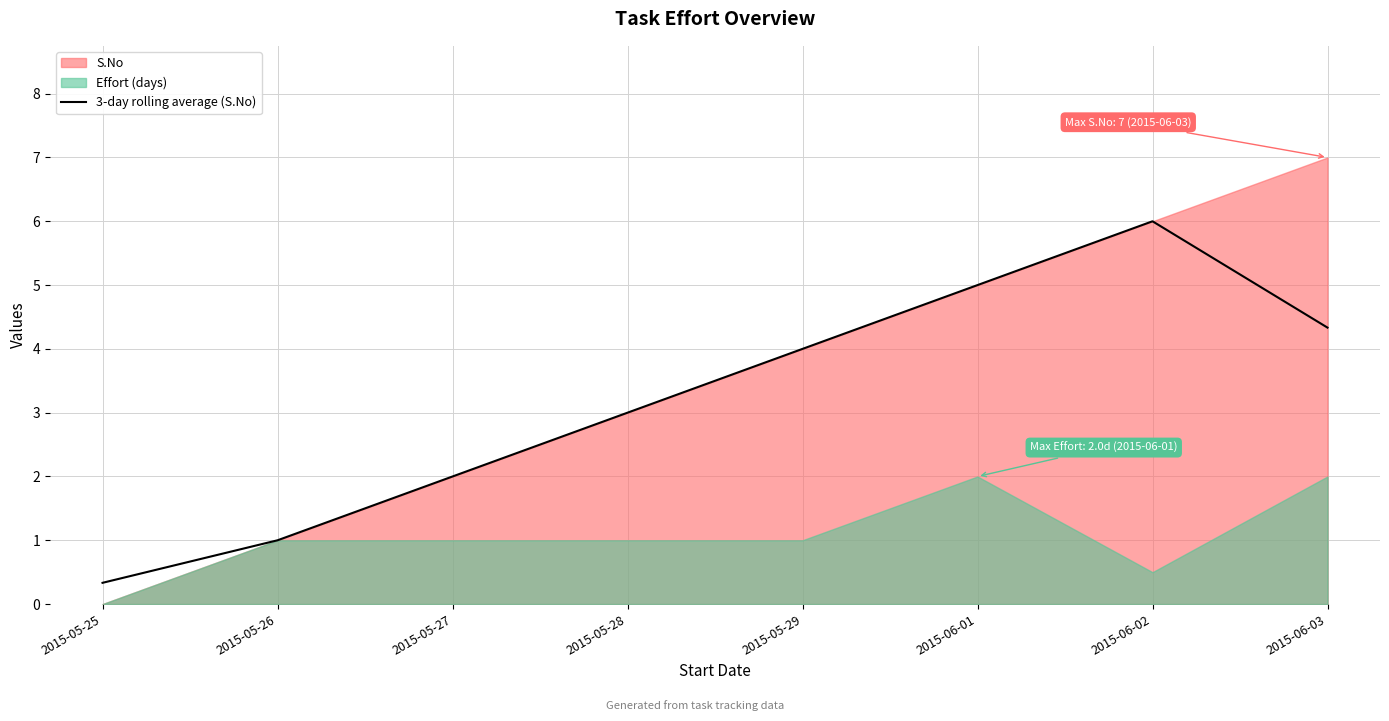

What is the ratio of the value at 2015-06-01 to the value at 2015-05-29?

1.3